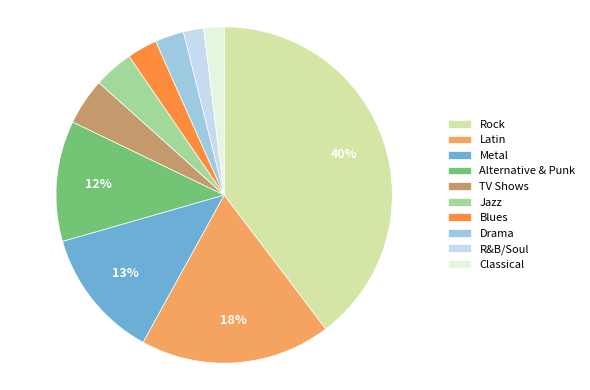

True or false: Alternative & Punk accounts for 23% of the total.

False